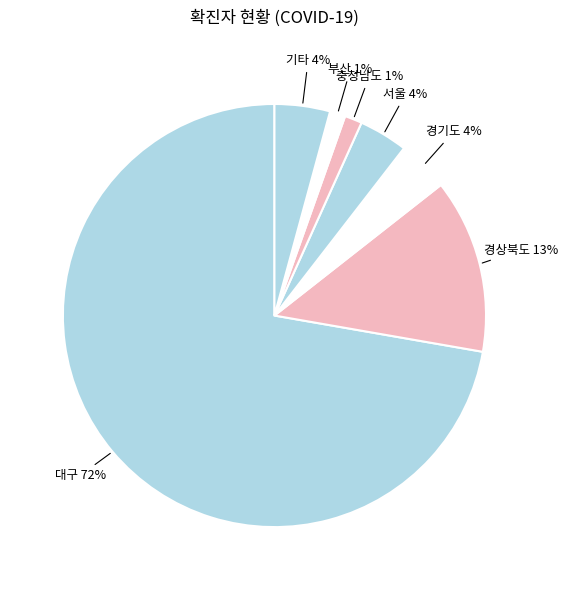

How many slices are in this pie chart?

7